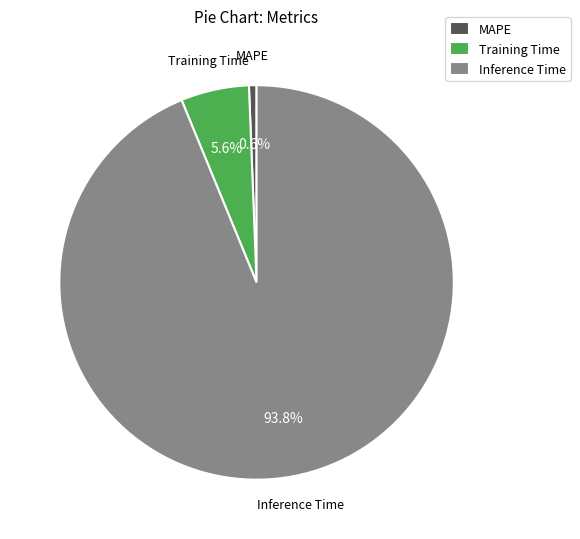

What percentage is the Inference Time slice, to the nearest percent?

94%